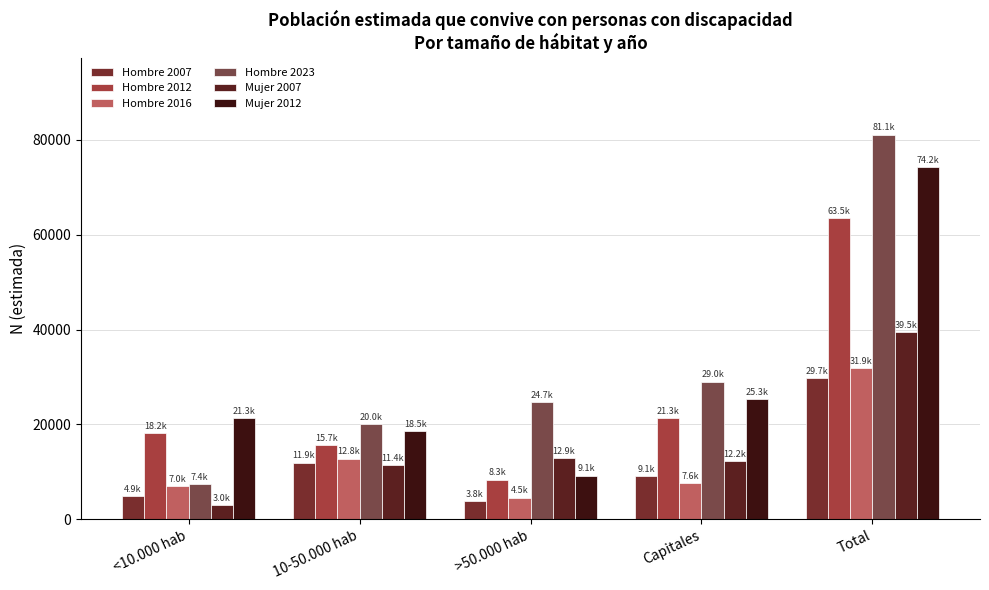

Which series has the largest range (max minus min)?

Hombre 2023